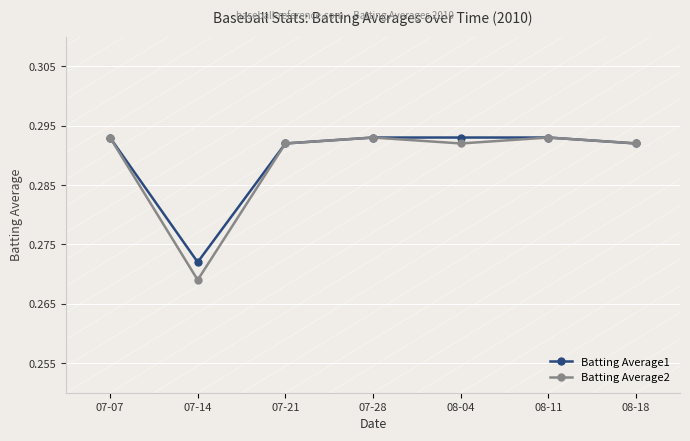

Where is the first local minimum for Batting Average1?

07-14